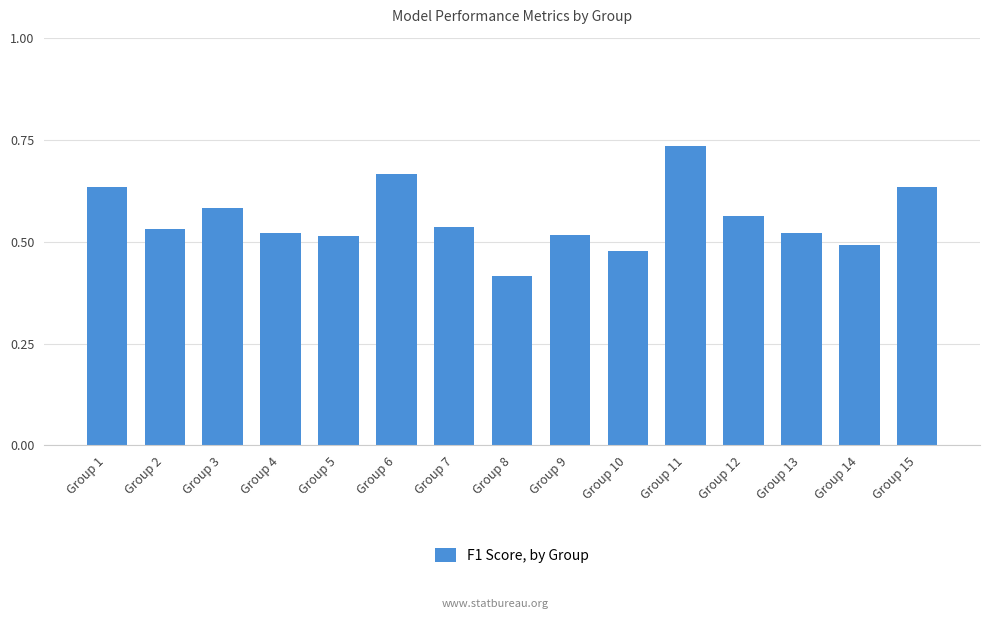

Which label corresponds to the largest value in the chart?

Group 11